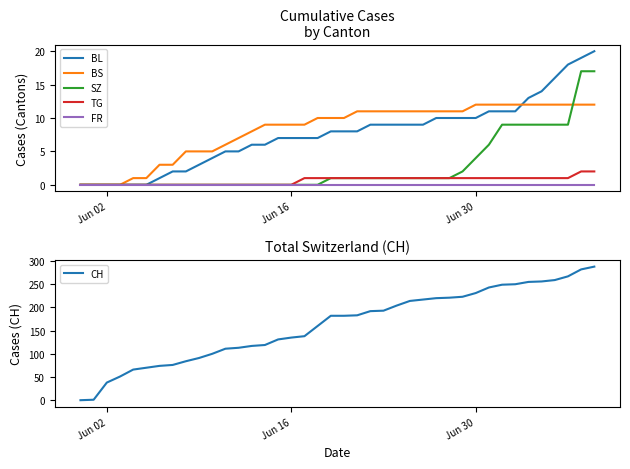

Reading right to left, extract all data points from this chart.

BL: 20	19	18	16	14	13	11	11	11	10	10	10	10	9	9	9	9	9	8	8	8	7	7	7	7	6	6	5	5	4	3	2	2	1	0	0	0	0	0	0
BS: 12	12	12	12	12	12	12	12	12	12	11	11	11	11	11	11	11	11	11	10	10	10	9	9	9	9	8	7	6	5	5	5	3	3	1	1	0	0	0	0
SZ: 17	17	9	9	9	9	9	9	6	4	2	1	1	1	1	1	1	1	1	1	1	0	0	0	0	0	0	0	0	0	0	0	0	0	0	0	0	0	0	0
TG: 2	2	1	1	1	1	1	1	1	1	1	1	1	1	1	1	1	1	1	1	1	1	1	0	0	0	0	0	0	0	0	0	0	0	0	0	0	0	0	0
FR: 0	0	0	0	0	0	0	0	0	0	0	0	0	0	0	0	0	0	0	0	0	0	0	0	0	0	0	0	0	0	0	0	0	0	0	0	0	0	0	0
CH: 288	282	267	259	256	255	250	249	243	231	223	221	220	217	214	204	193	192	183	182	182	160	138	135	131	119	117	113	111	100	91	84	76	74	70	66	51	38	1	0